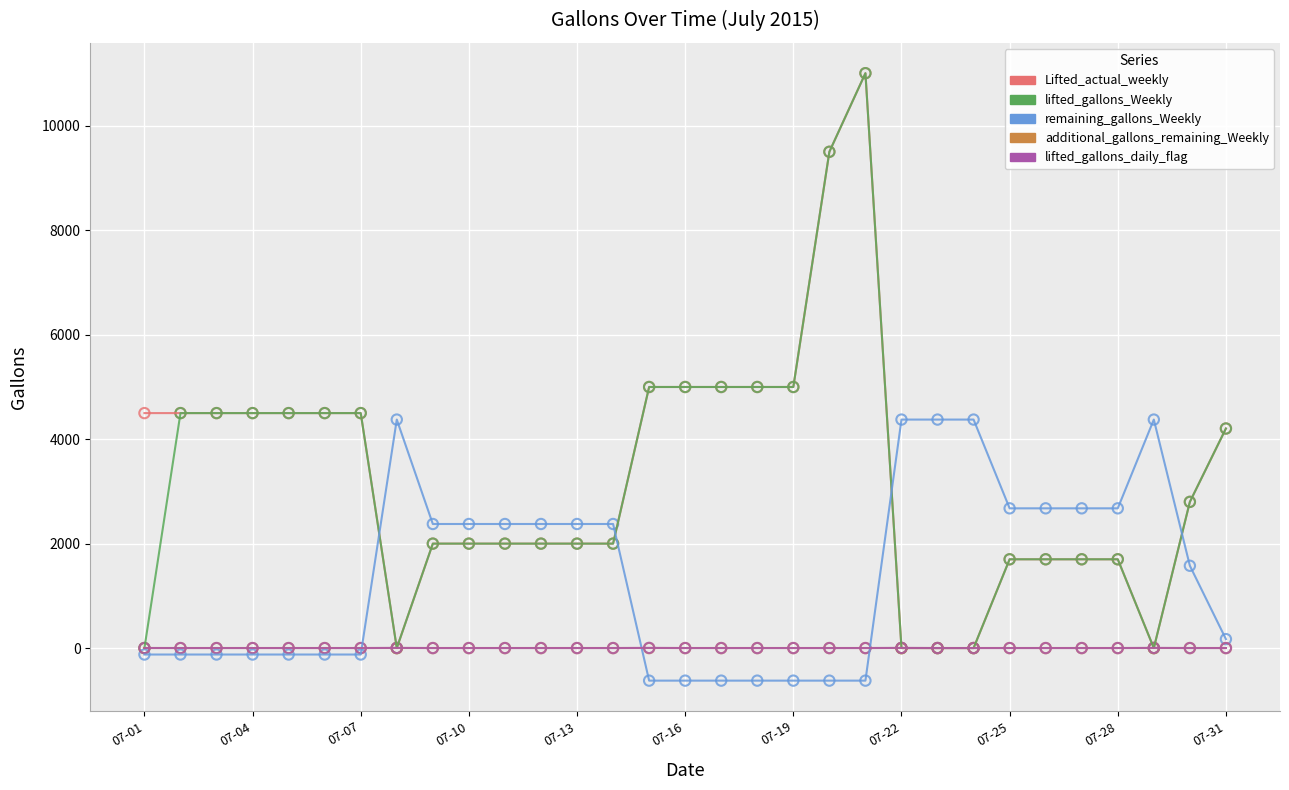

What are all the series names shown in the legend?

Lifted_actual_weekly, lifted_gallons_Weekly, remaining_gallons_Weekly, additional_gallons_remaining_Weekly, lifted_gallons_daily_flag